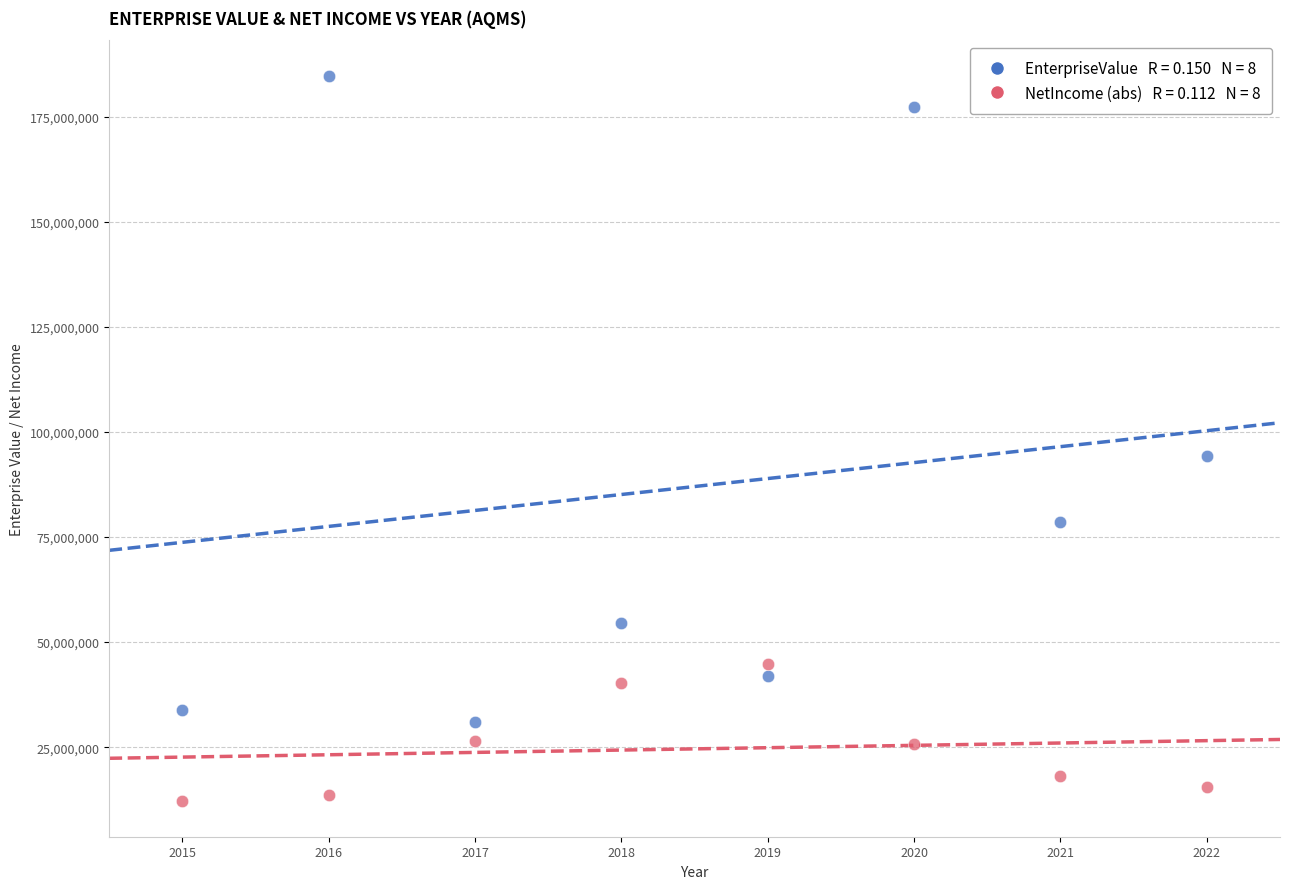

Across all data points, what is the range of Y values (max minus min)?

172215787.6